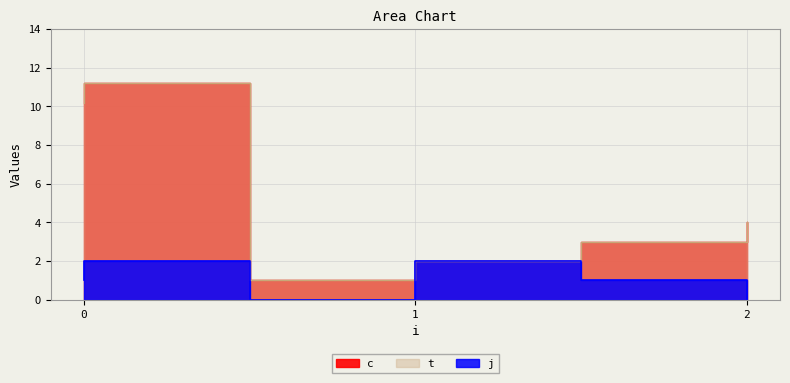

Is it true that j equals 2.0 at 0?

True